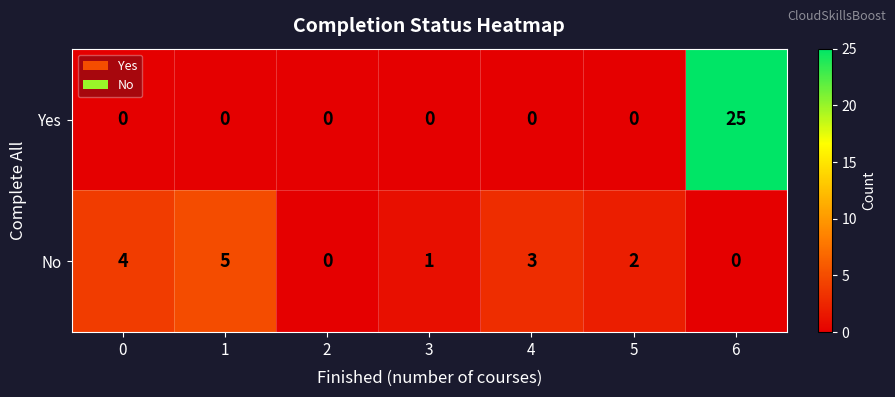

Rank the series by their average value, from lowest to highest.

No, Yes